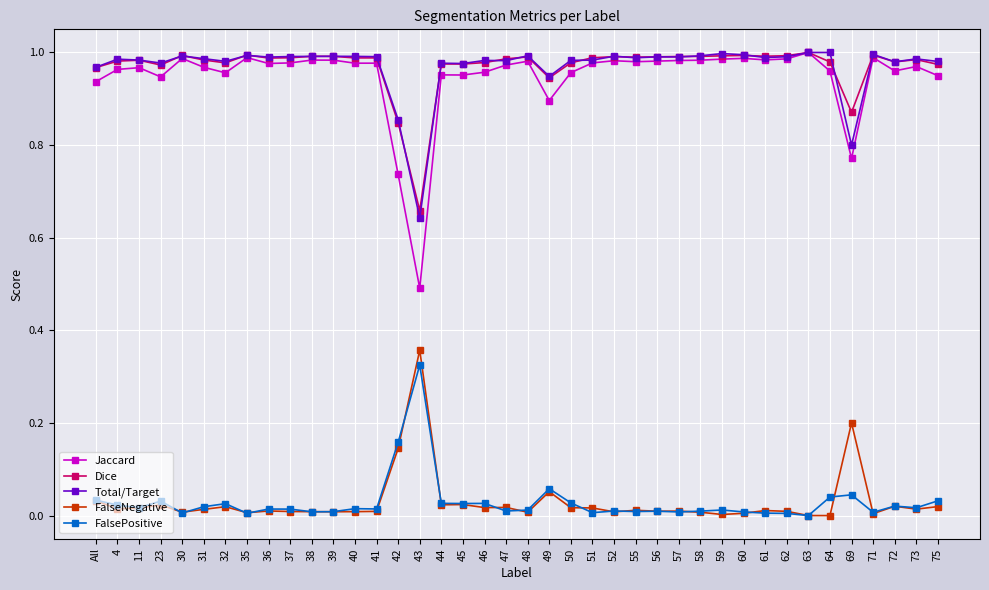

Which series has the widest spread of values?

Jaccard